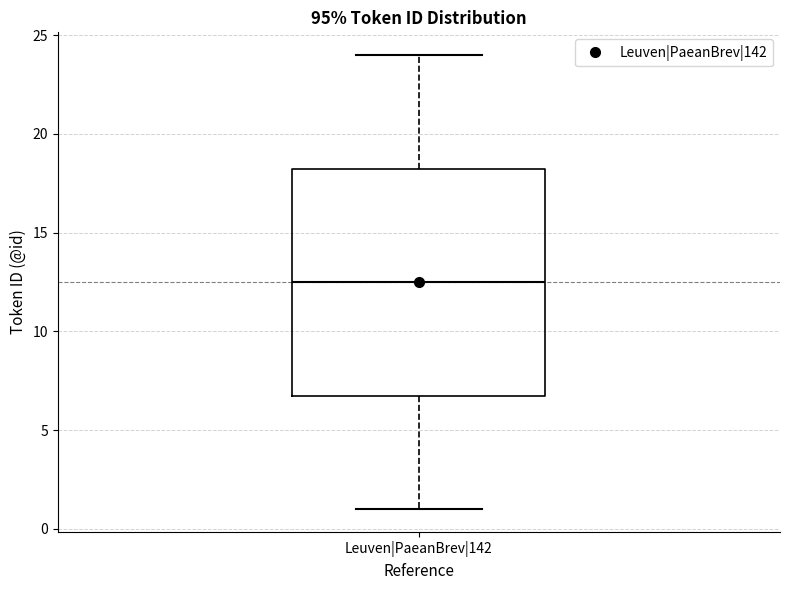

Read this box plot against the y-axis: the position of the median line, the range covered by the box, and the ends of both whiskers. The values are not printed on the chart, so give them approximately, as read against the axis.

median 12.5, box 7.0 to 18.5, whiskers 1.0 to 24.0